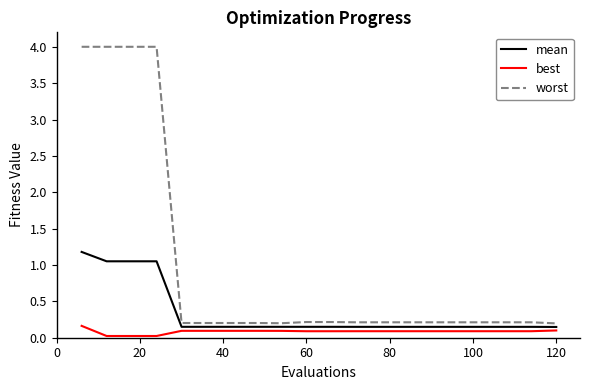

Which series has the largest range (max minus min)?

worst